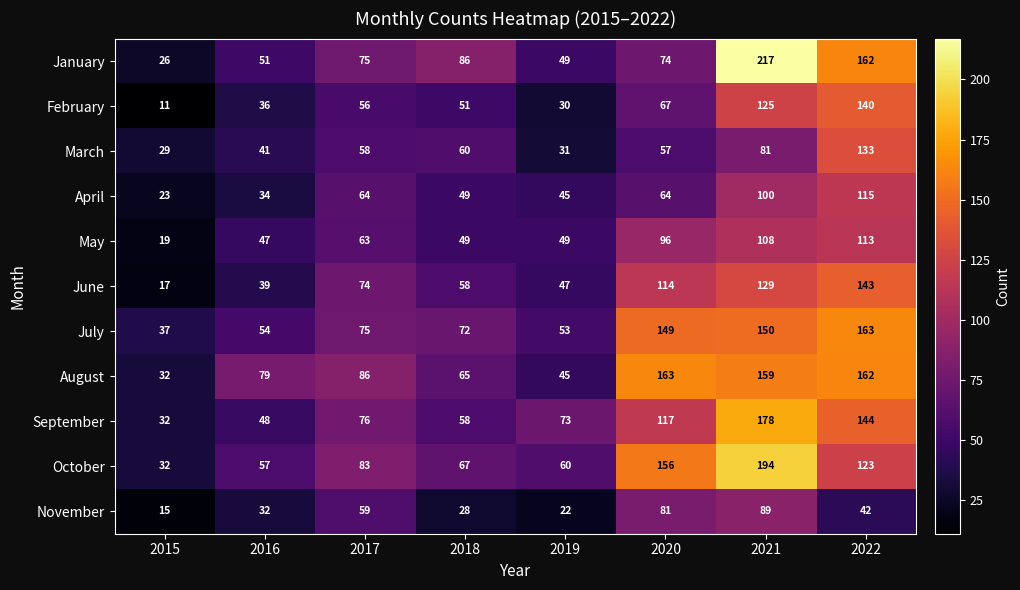

Which series has the largest total across all categories?

August